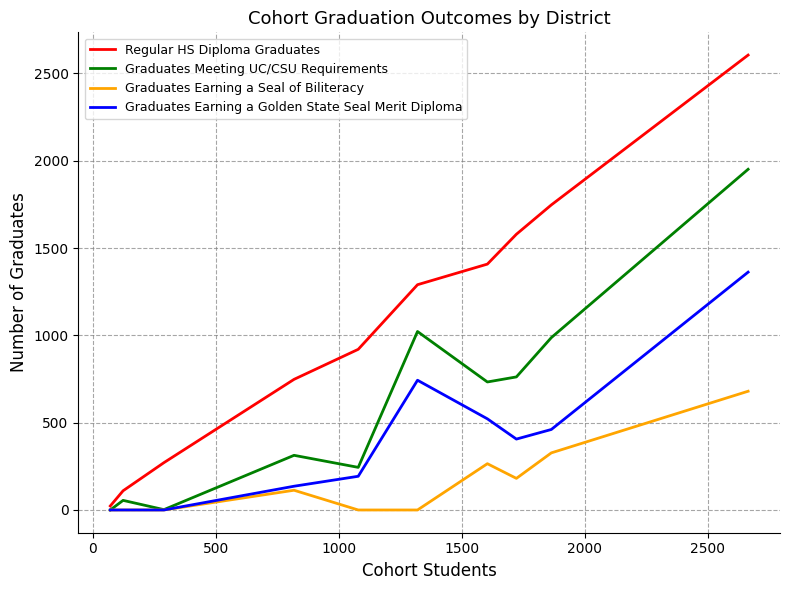

List the series in order of their peak value, lowest first.

Graduates Earning a Seal of Biliteracy, Graduates Earning a Golden State Seal Merit Diploma, Graduates Meeting UC/CSU Requirements, Regular HS Diploma Graduates